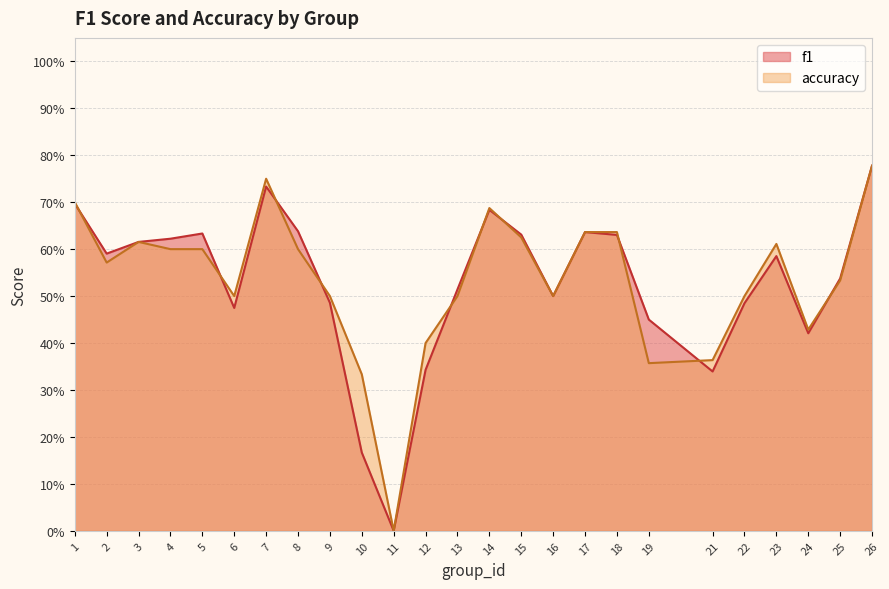

The f1 series shows 0.1 at 21. True or false?

False